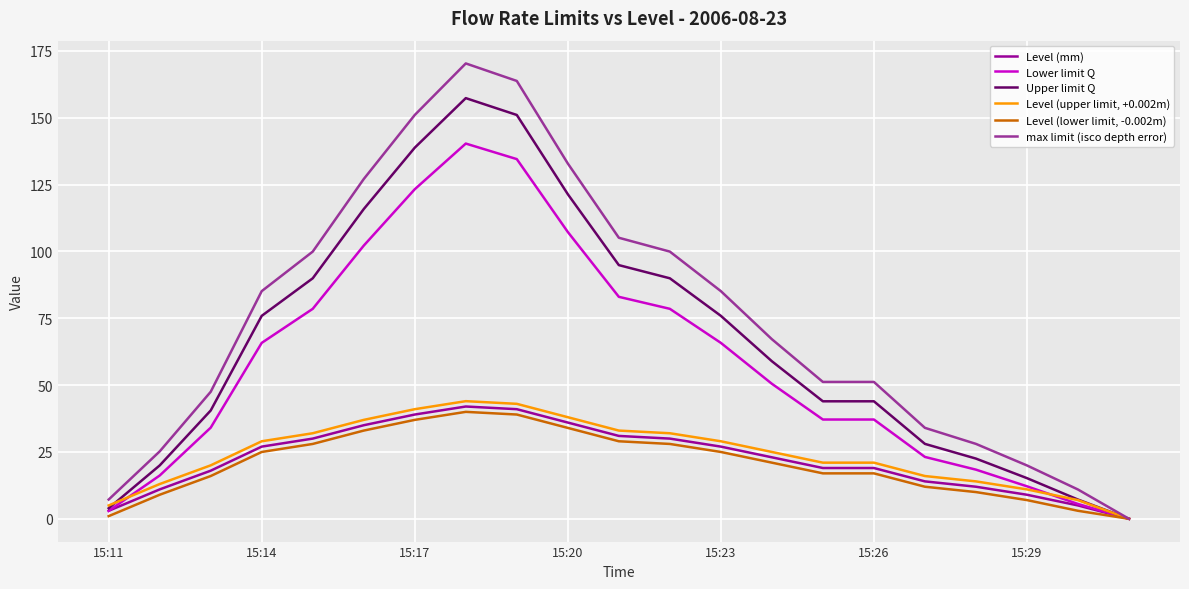

What is the maximum value shown in the chart?

170.3